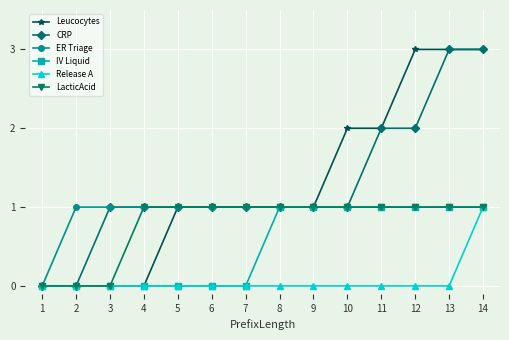

At which label does Release A reach its peak?

14